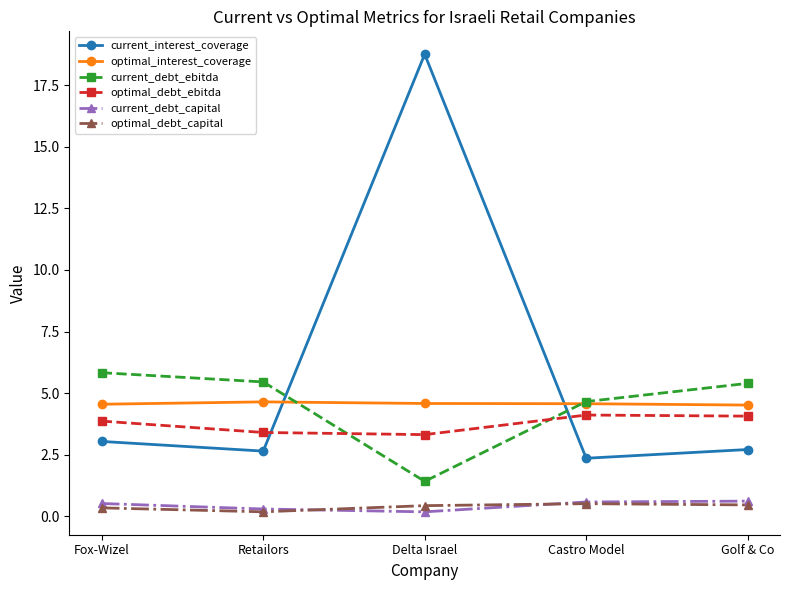

What is the label of the 3rd point from the right?

Delta Israel